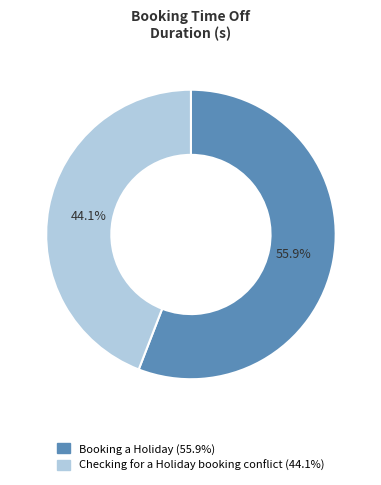

The Checking for a Holiday booking conflict slice represents 57% of the pie. True or false?

False